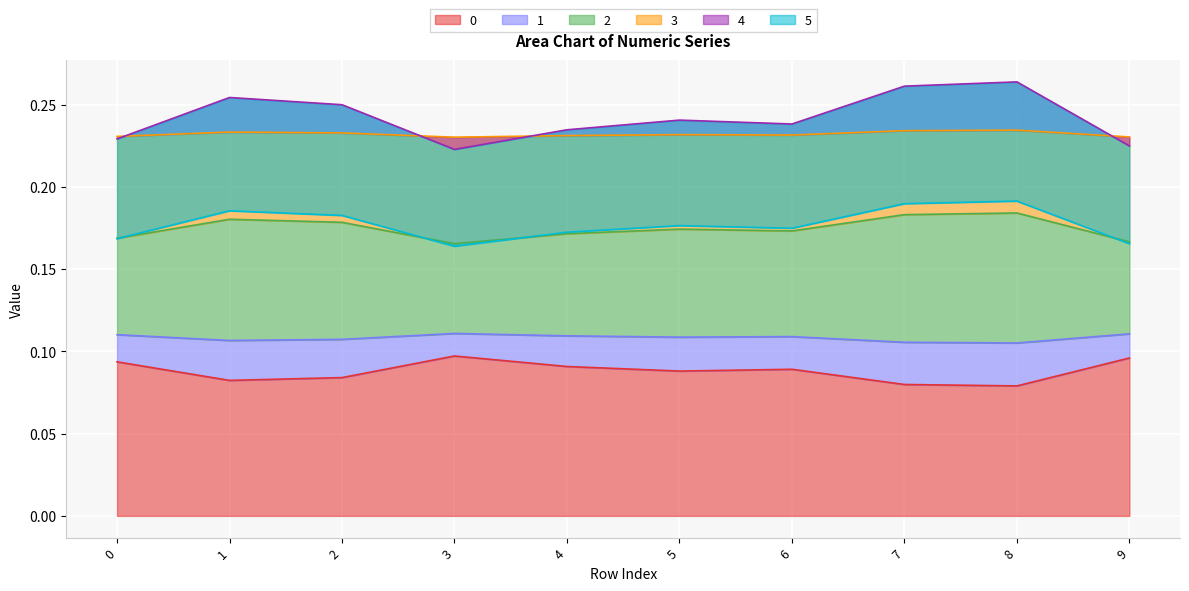

Is the value of 2 at 6 greater than the value of 0 at 6?

Yes